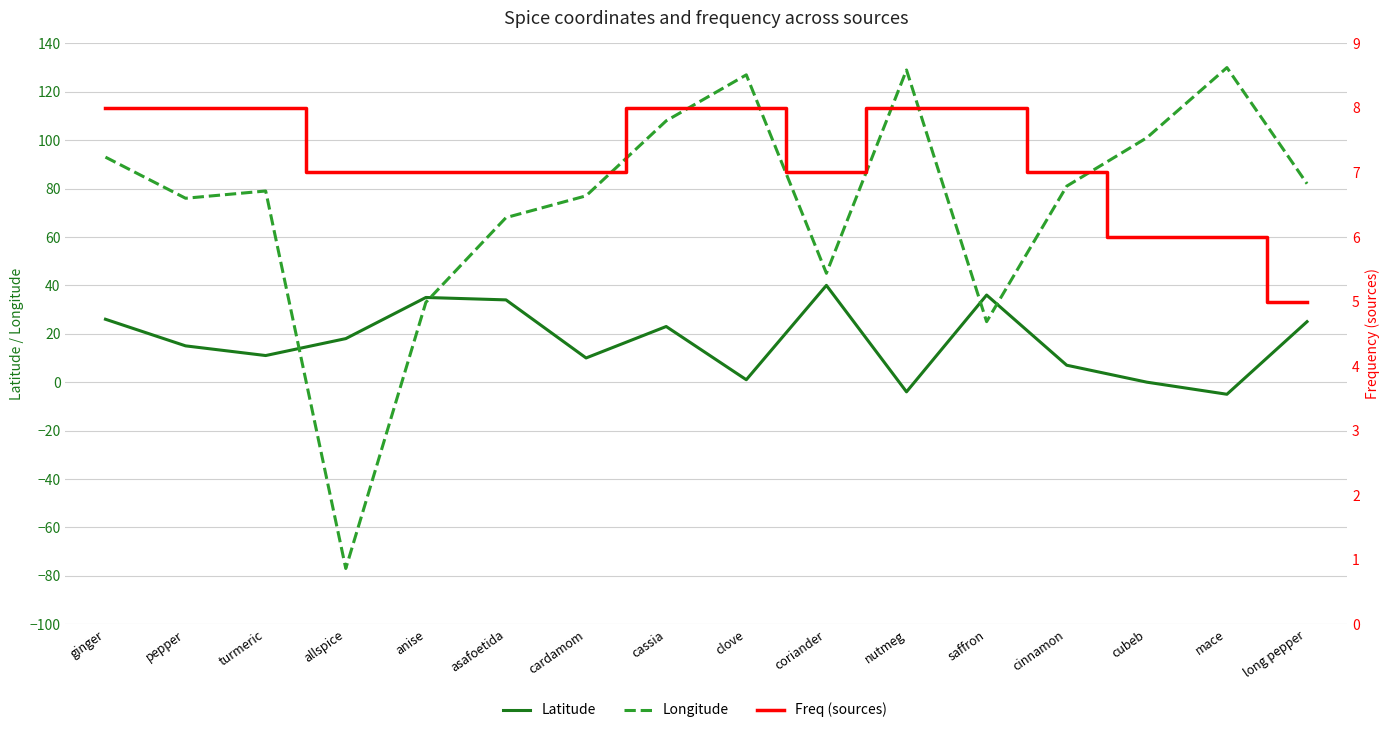

What is the total value across all series at ginger?

127